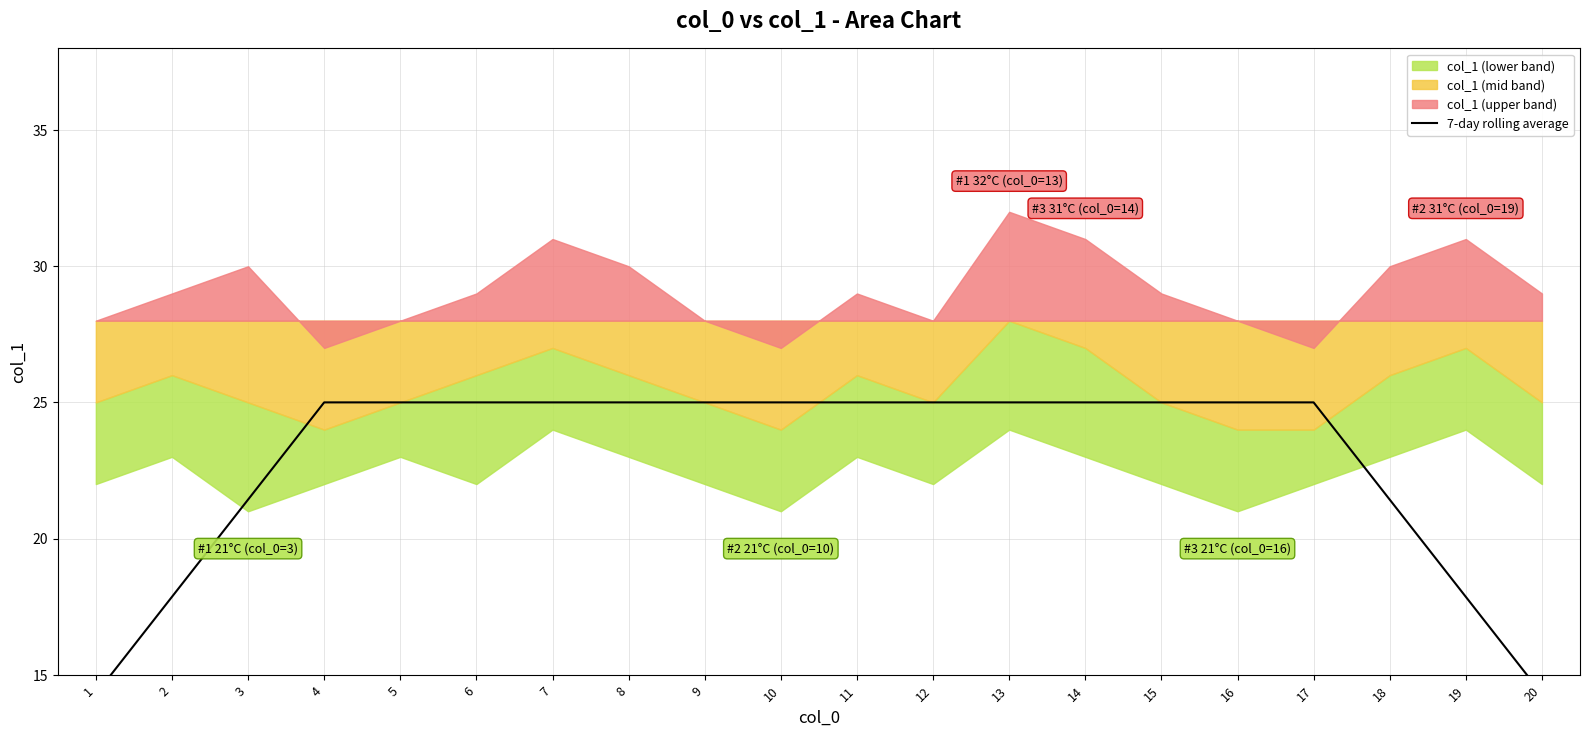

True or false: there are more than 1 points higher than both neighbors.

False